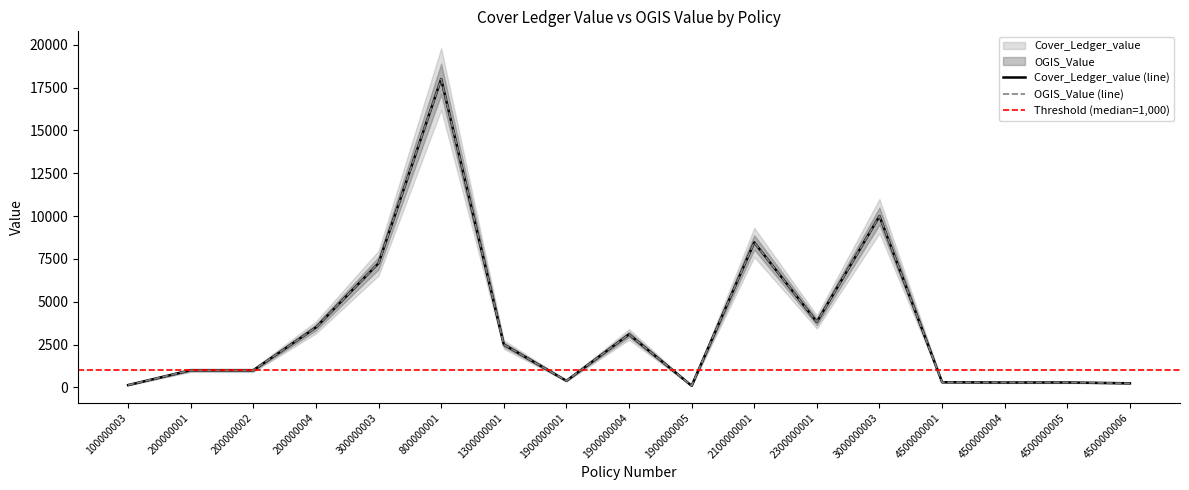

Count the number of categories in the chart.

17